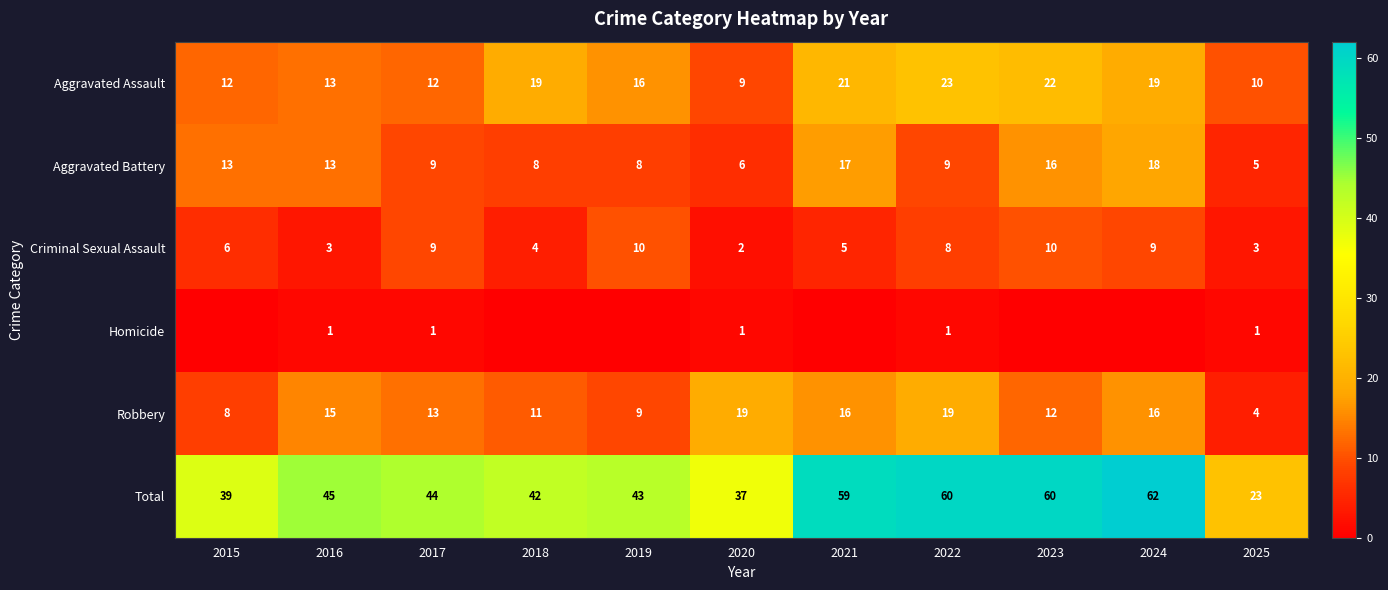

Which series changed the most between 2017 and 2022?

Total